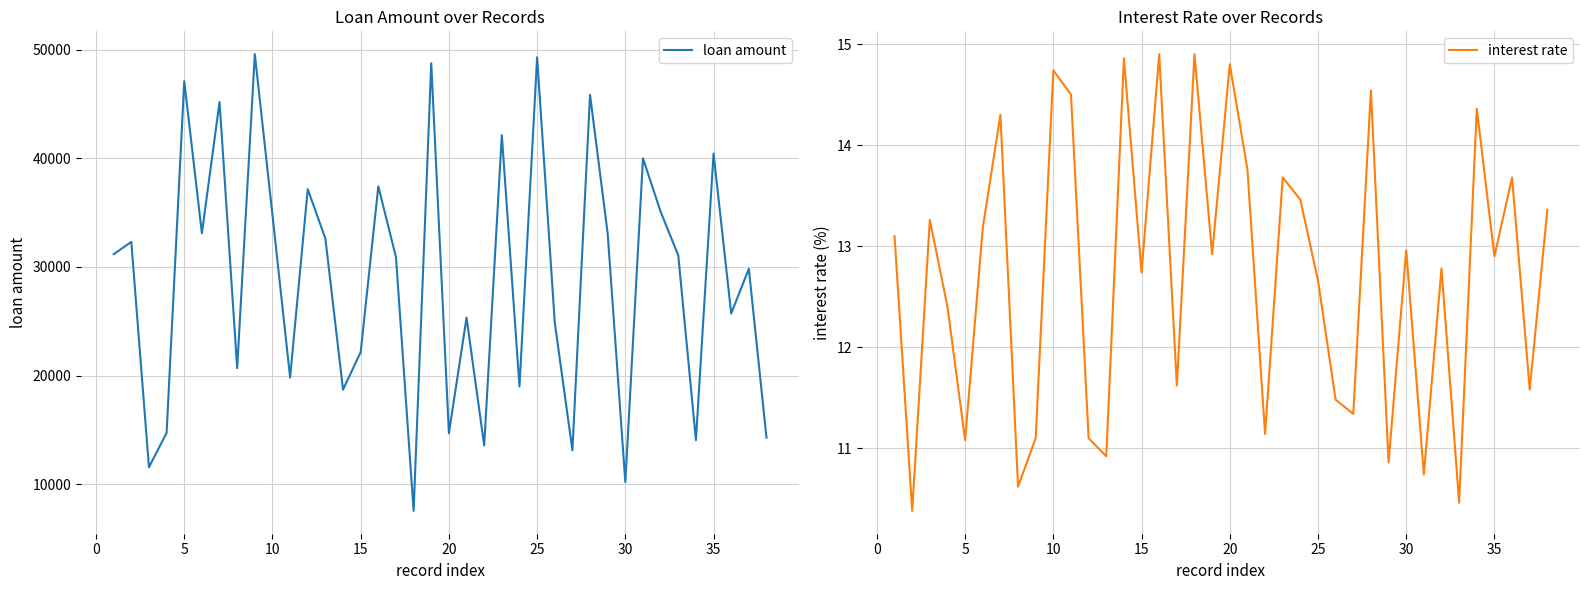

What is the value of the interest rate point at the 38th from the left?

13.4